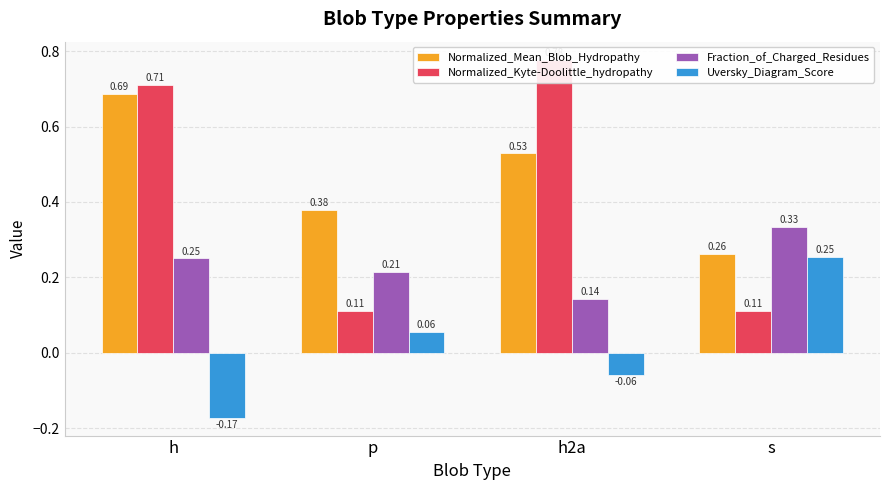

What is the approximate value of Normalized_Mean_Blob_Hydropathy at p?

0.4